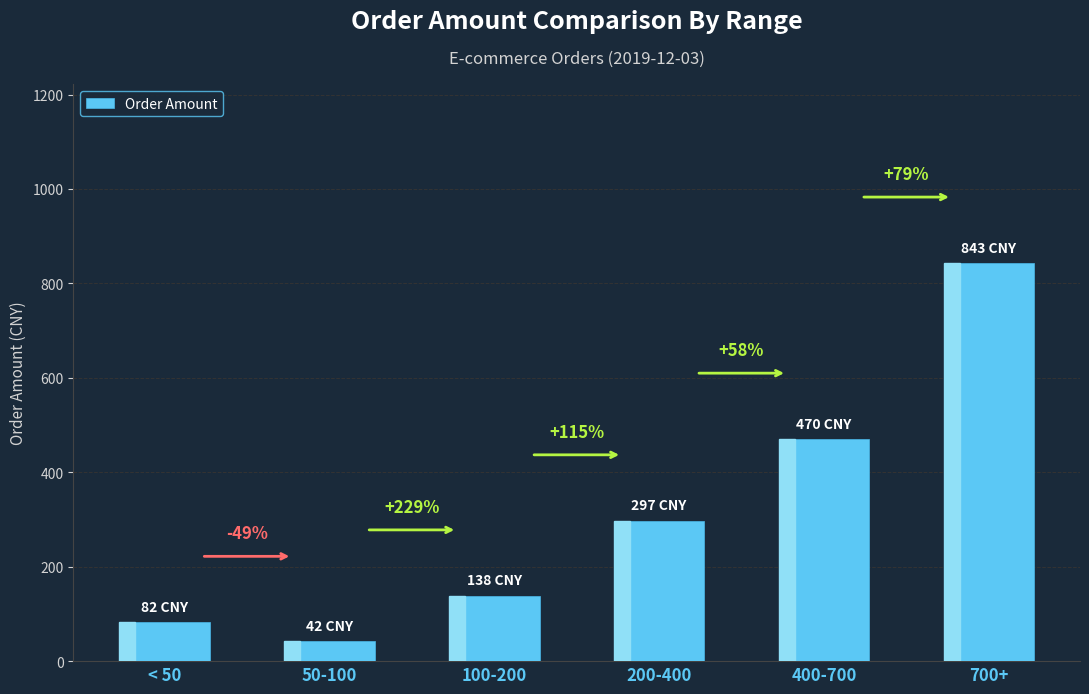

How many bars are there in total?

6